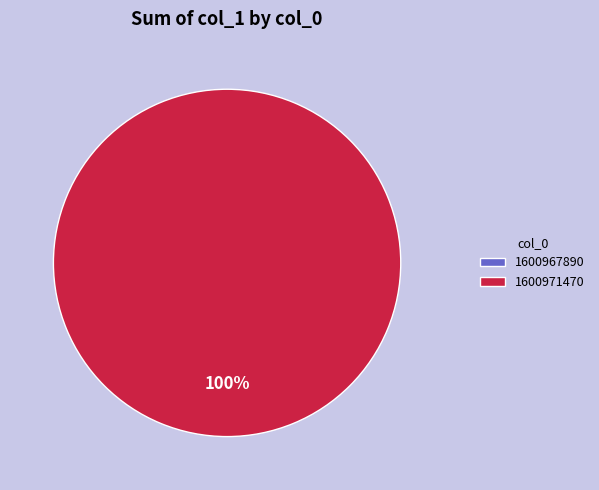

How many slices are in this pie chart?

2